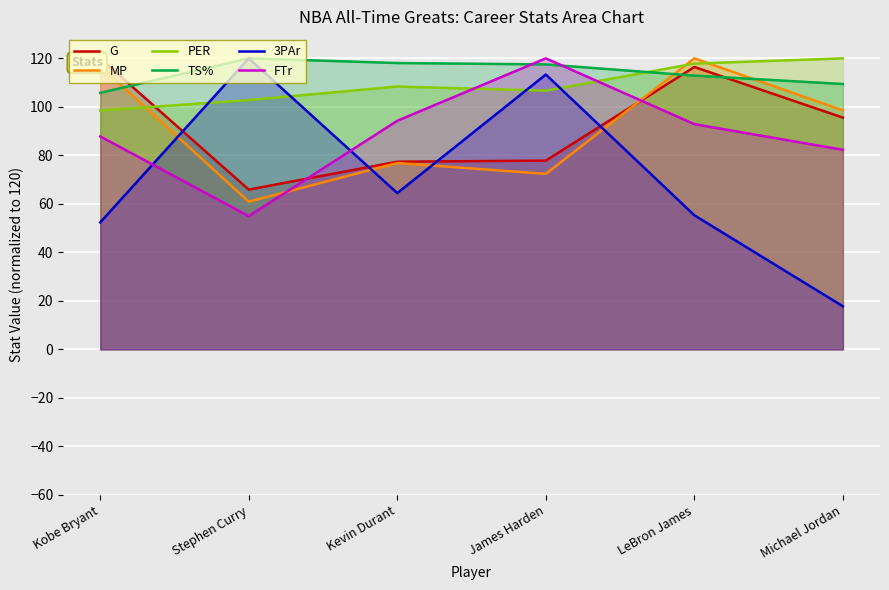

Count the number of data series in this chart.

6